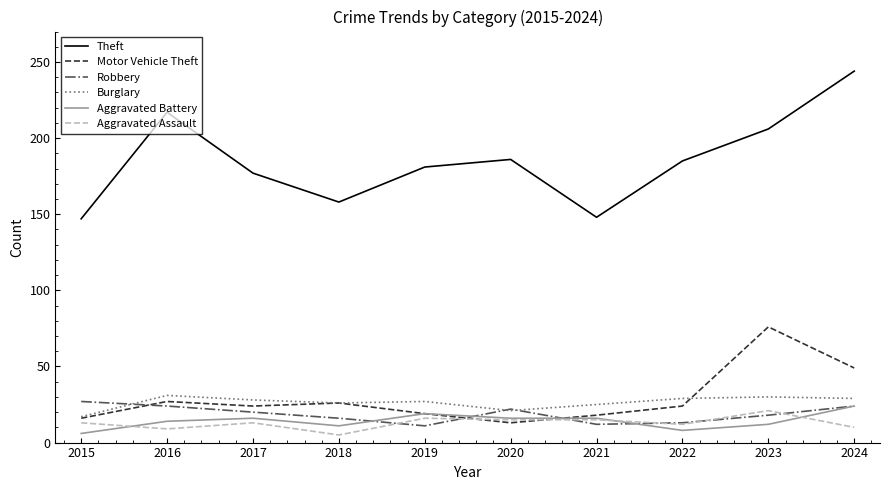

True or false: Theft and Robbery cross at least once.

False